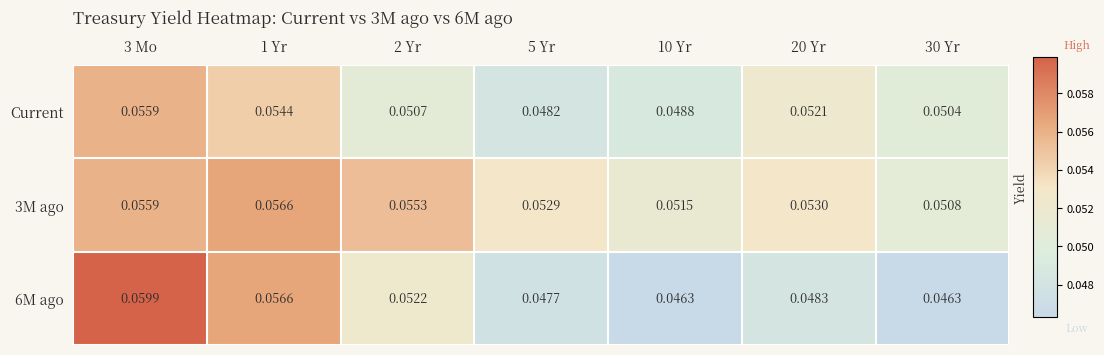

Is the value of 6M ago at 10 Yr greater than the value of 3M ago at 5 Yr?

No